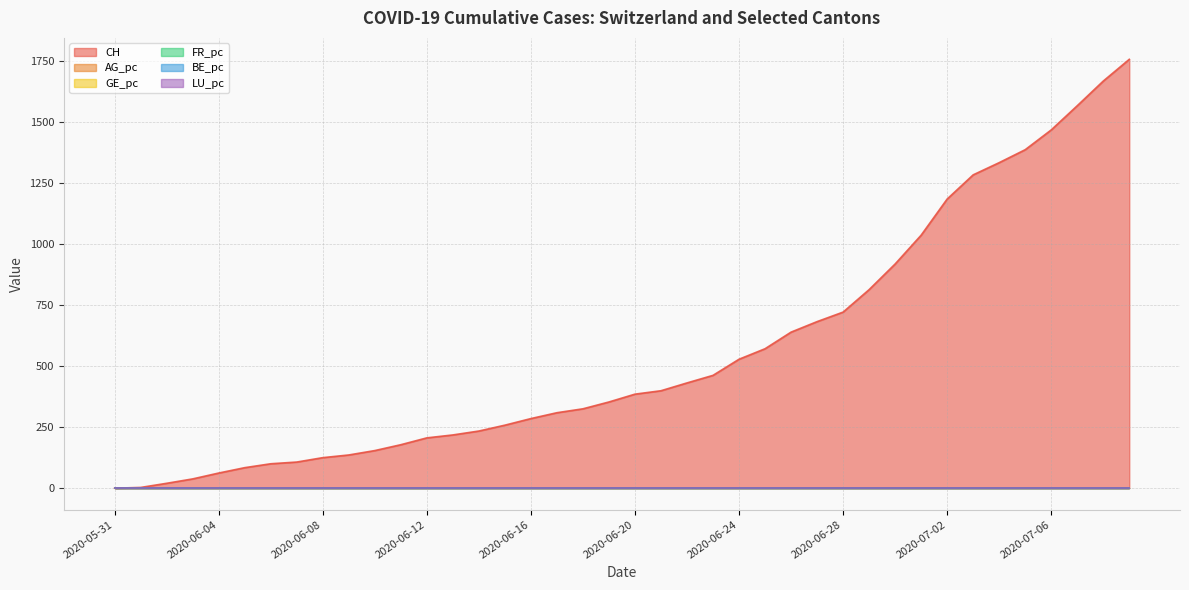

How many intersections are there between AG_pc and BE_pc?

3